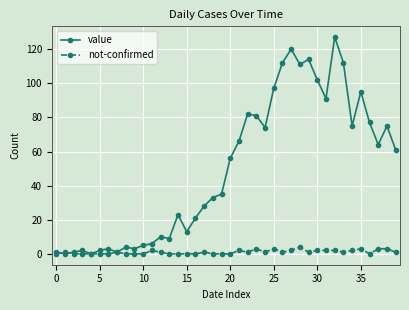

True or false: value has more than 1 interior local peaks.

True